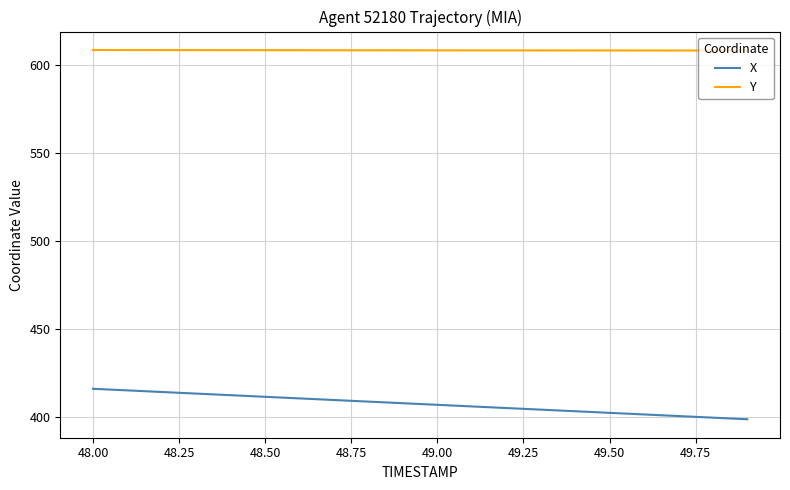

True or false: Y and X cross at least once.

False